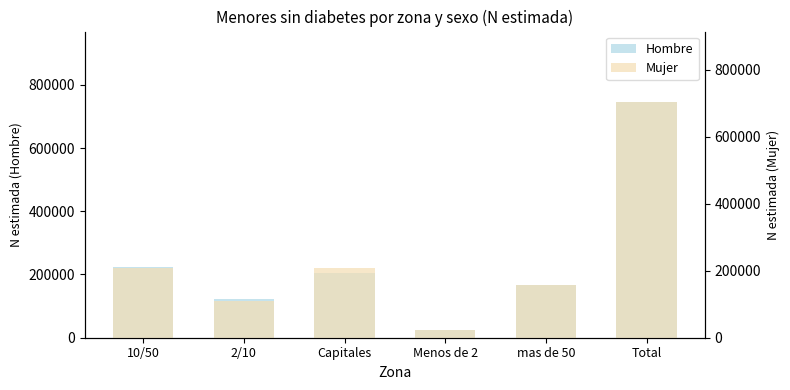

The Mujer series shows 94868 at 10/50. True or false?

False